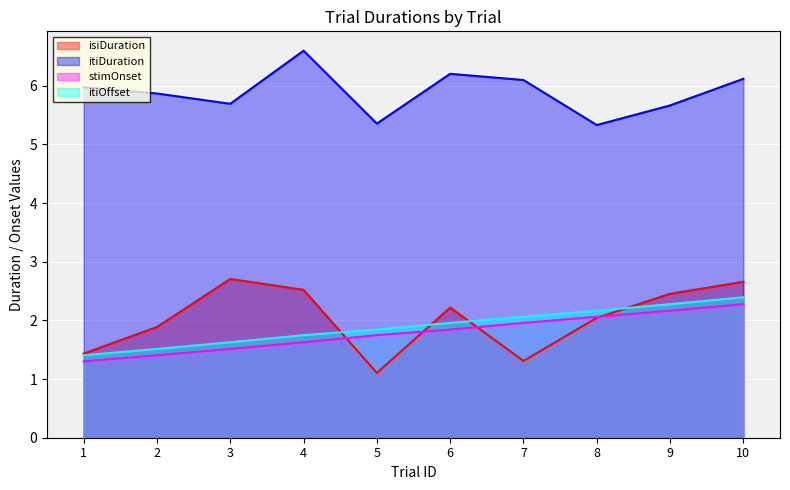

True or false: itiDuration has more than 1 interior local peaks.

True